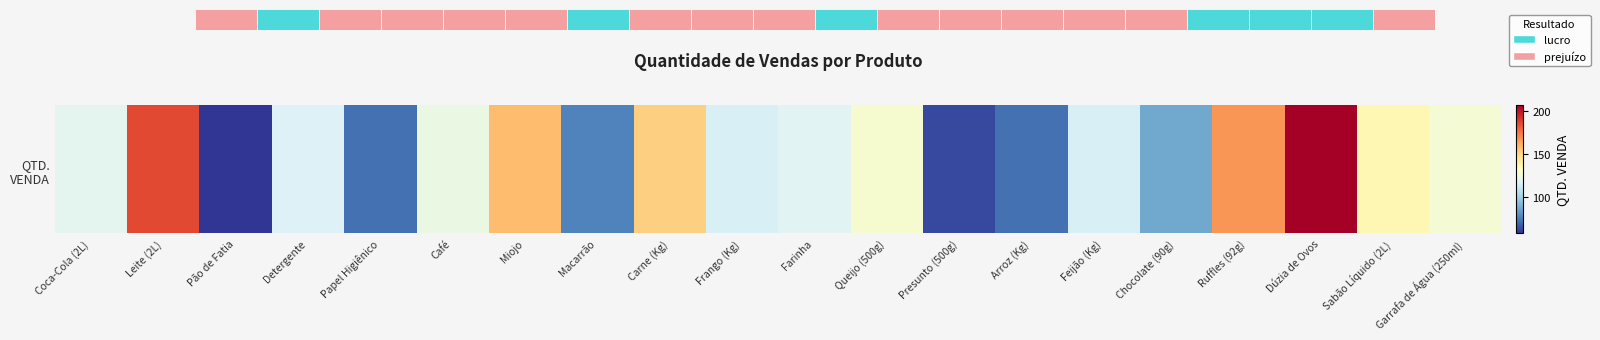

How many data points are above 120?

9